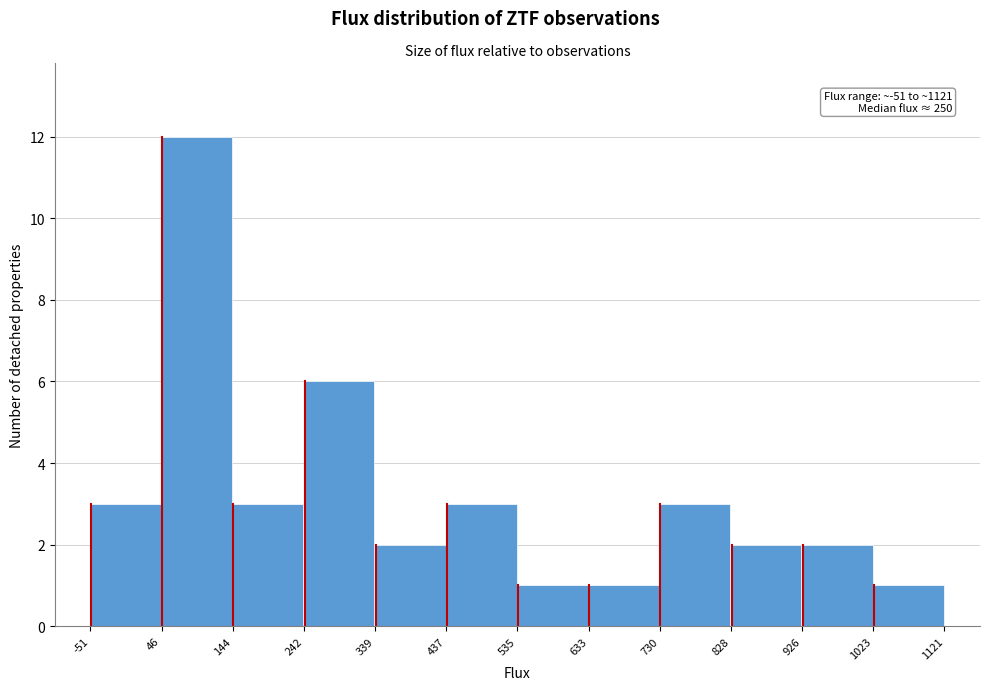

Over which range of the x-axis is the bar tallest?

46 to 144